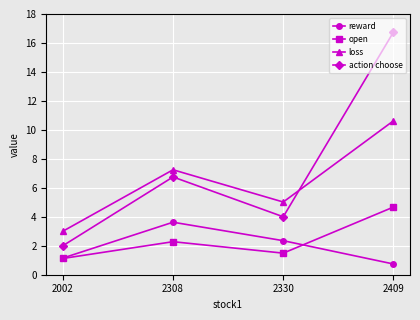

The value of loss at 2330 is 2.9. True or false?

False